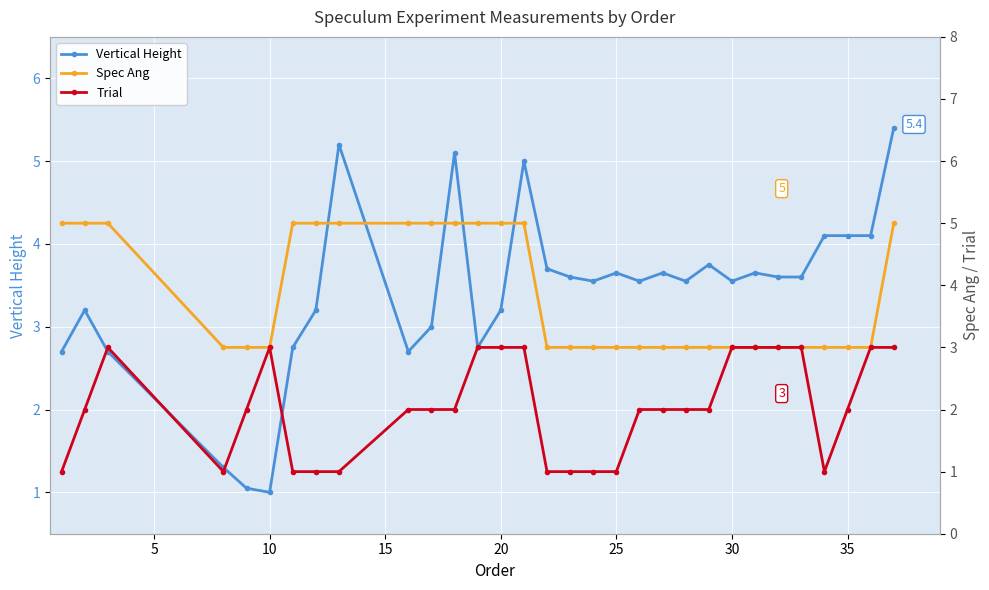

What is the value of the Trial point at the 15th from the left?

3.0